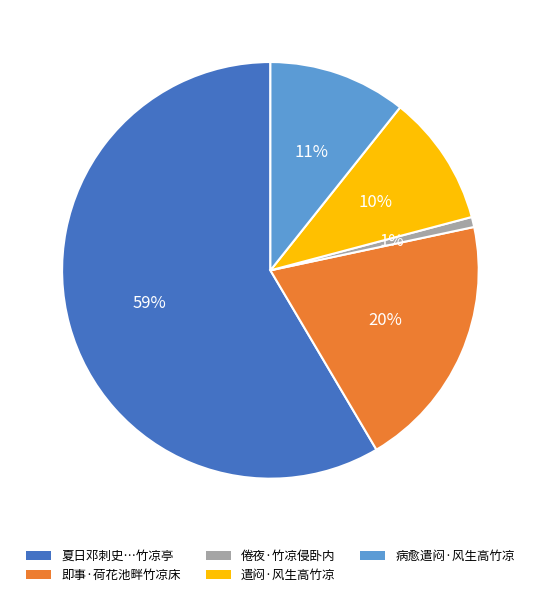

How many segments does this pie chart have?

5